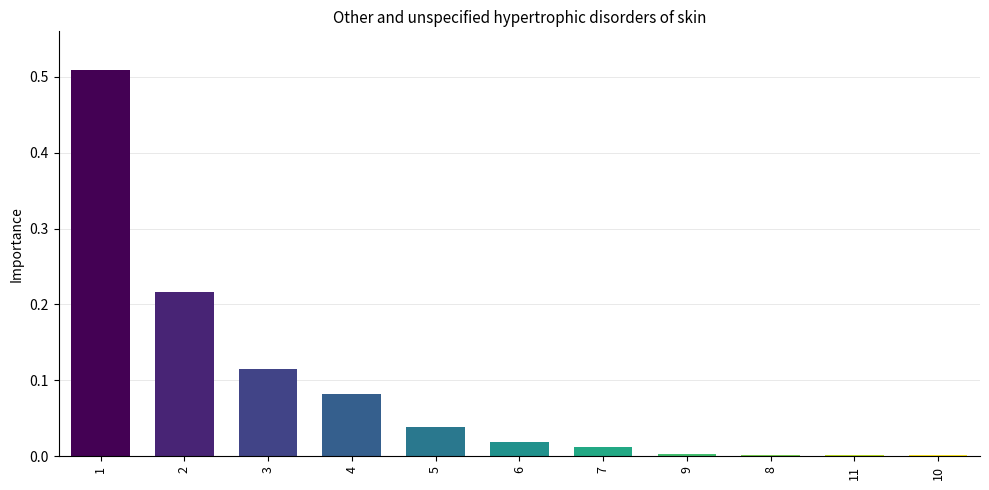

What is the change in value from 1 to 4?

-0.4